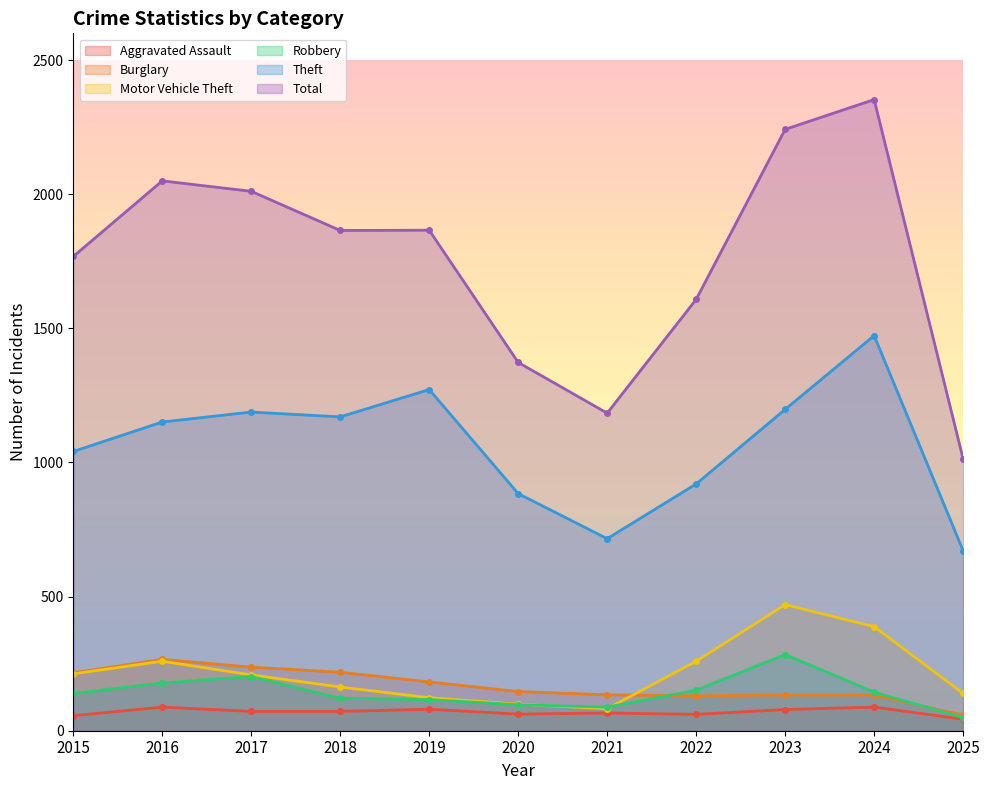

Which series changed the most between 2021 and 2024?

Total